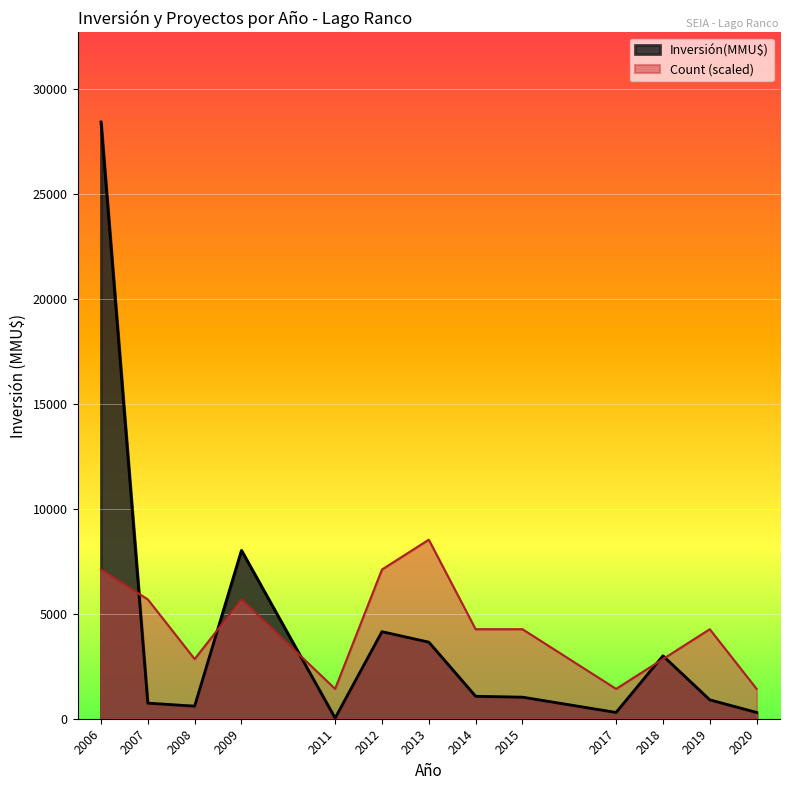

Is the value of Inversión(MMU$) at 2012 greater than the value of Count (scaled) at 2012?

No